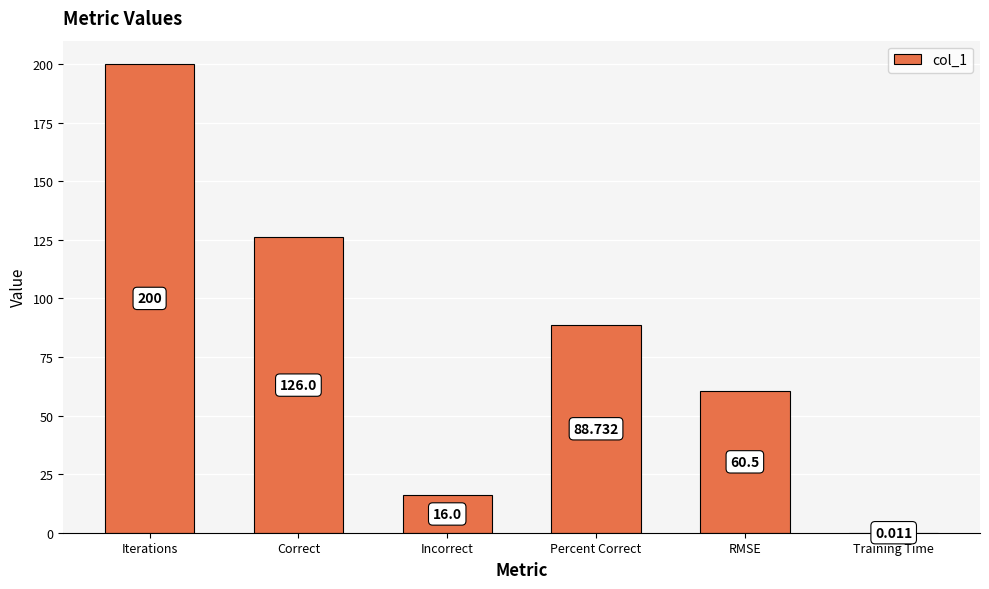

Which has a higher value, Percent Correct or Training Time?

Percent Correct